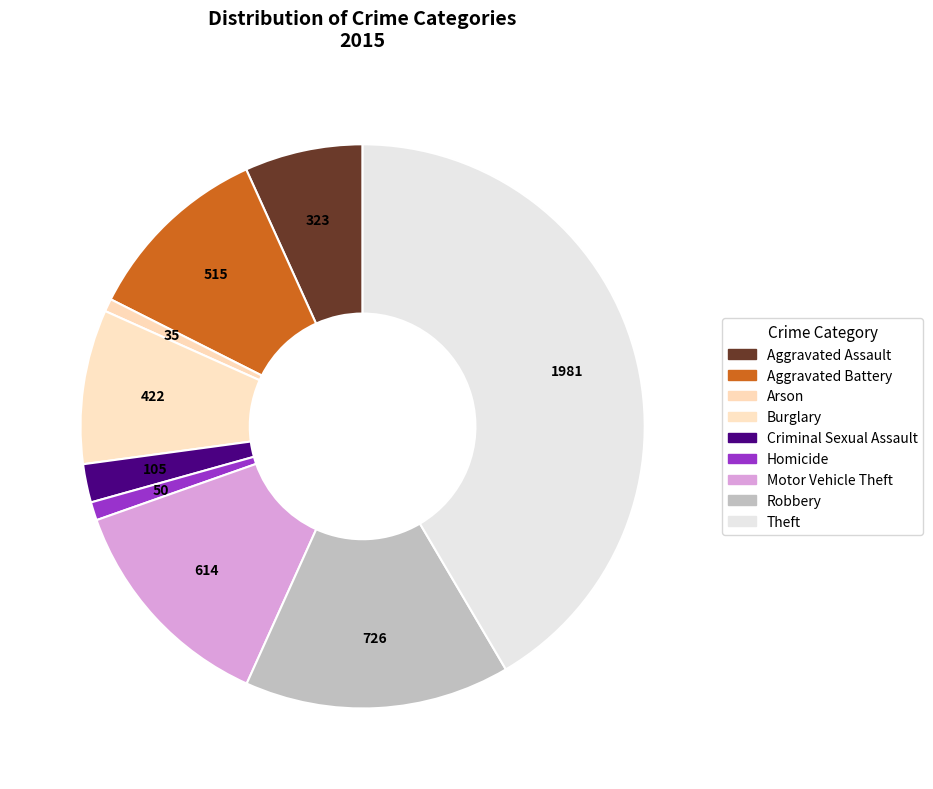

What is the largest slice in the pie chart?

Theft